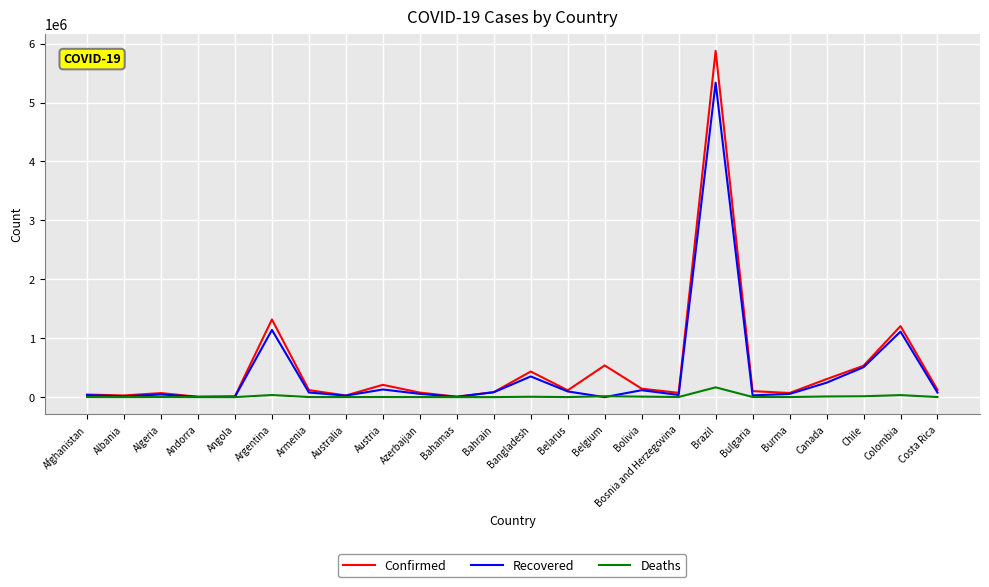

List the series in order of their peak value, lowest first.

Deaths, Recovered, Confirmed